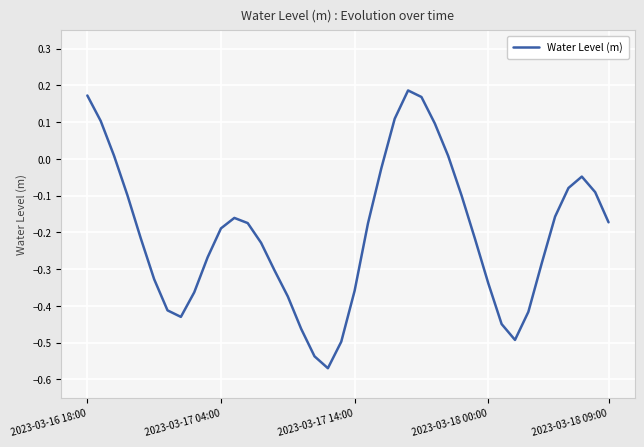

What is the difference between the maximum and minimum values?

0.8